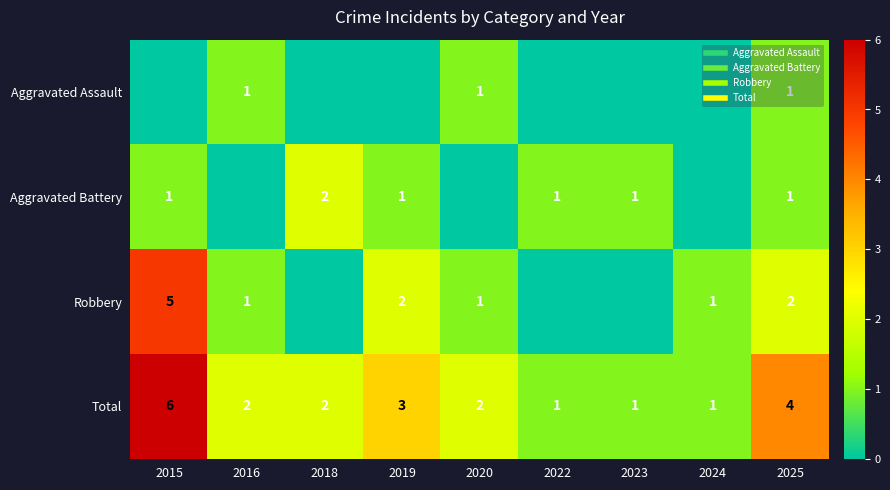

Is it true that Robbery equals 3 at 2025?

False